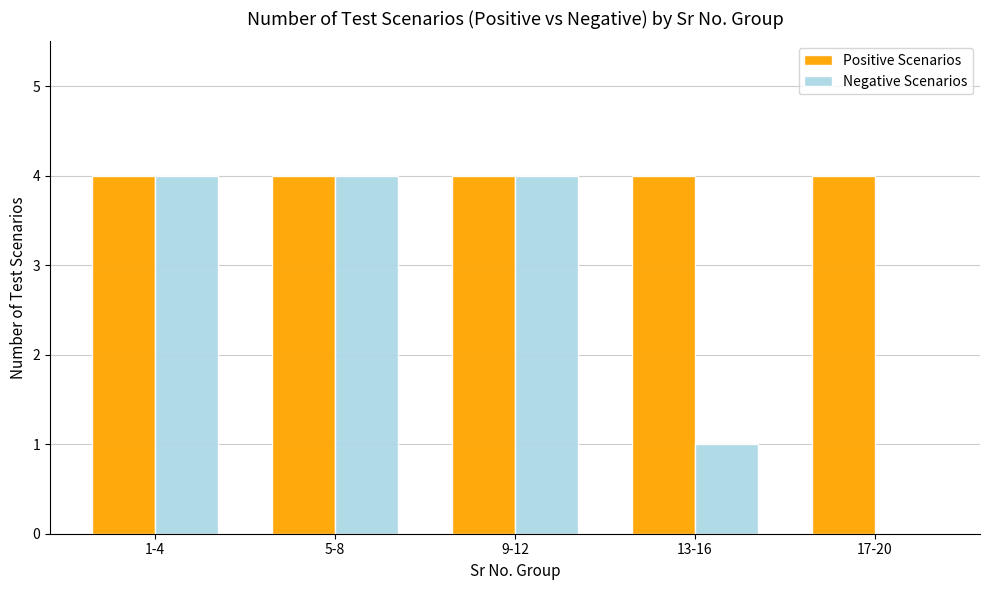

Which series has the largest total across all categories?

Positive Scenarios